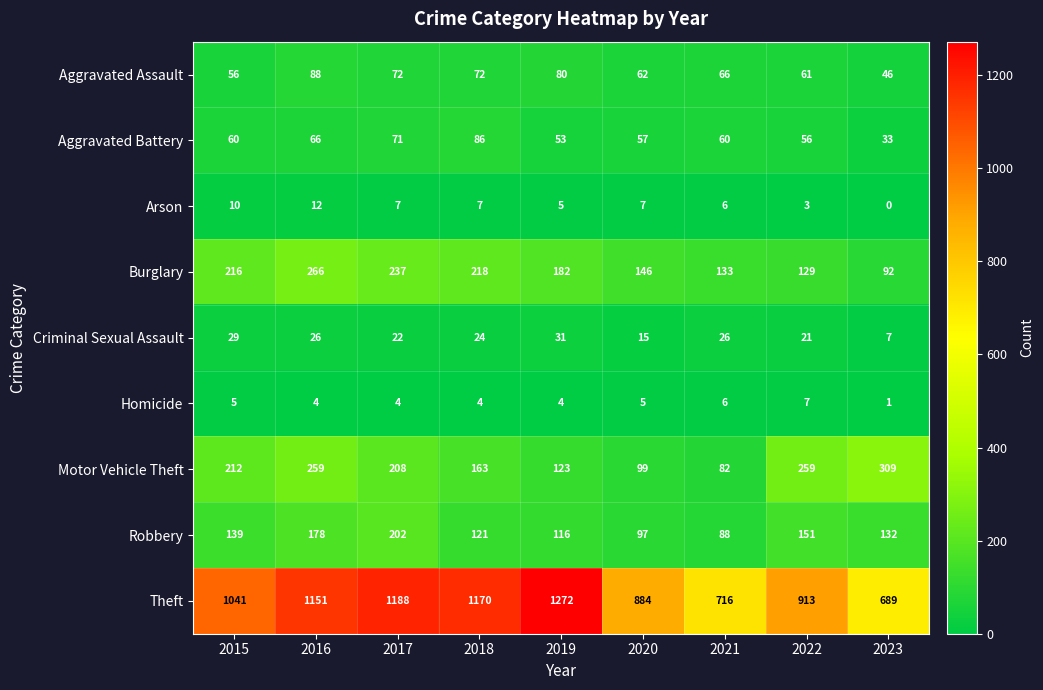

Rank the series at 2015 from lowest to highest value.

Homicide, Arson, Criminal Sexual Assault, Aggravated Assault, Aggravated Battery, Robbery, Motor Vehicle Theft, Burglary, Theft